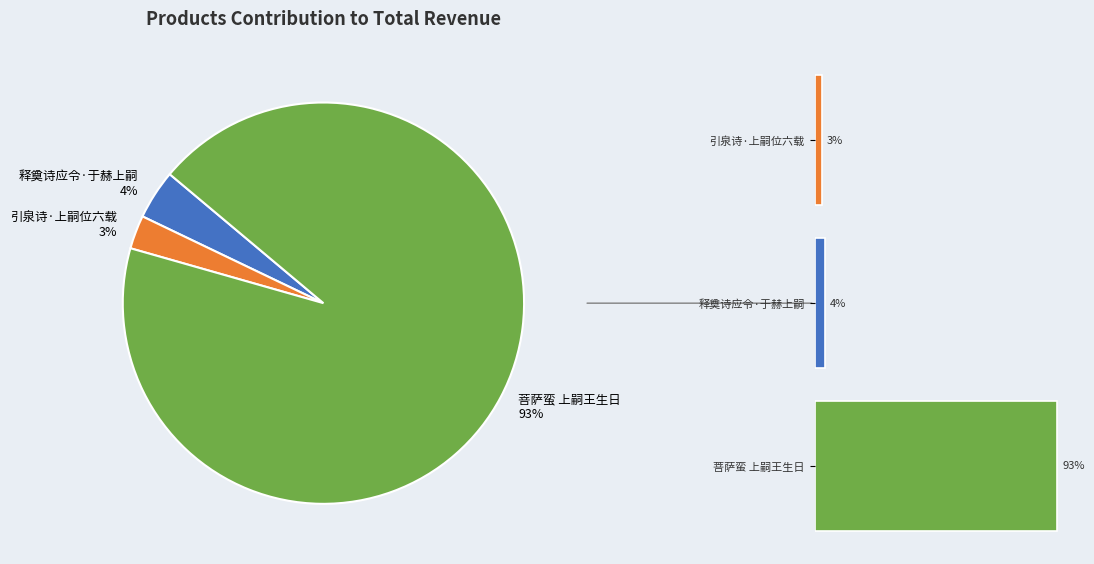

True or false: 释奠诗应令·于赫上嗣 accounts for 1% of the total.

False